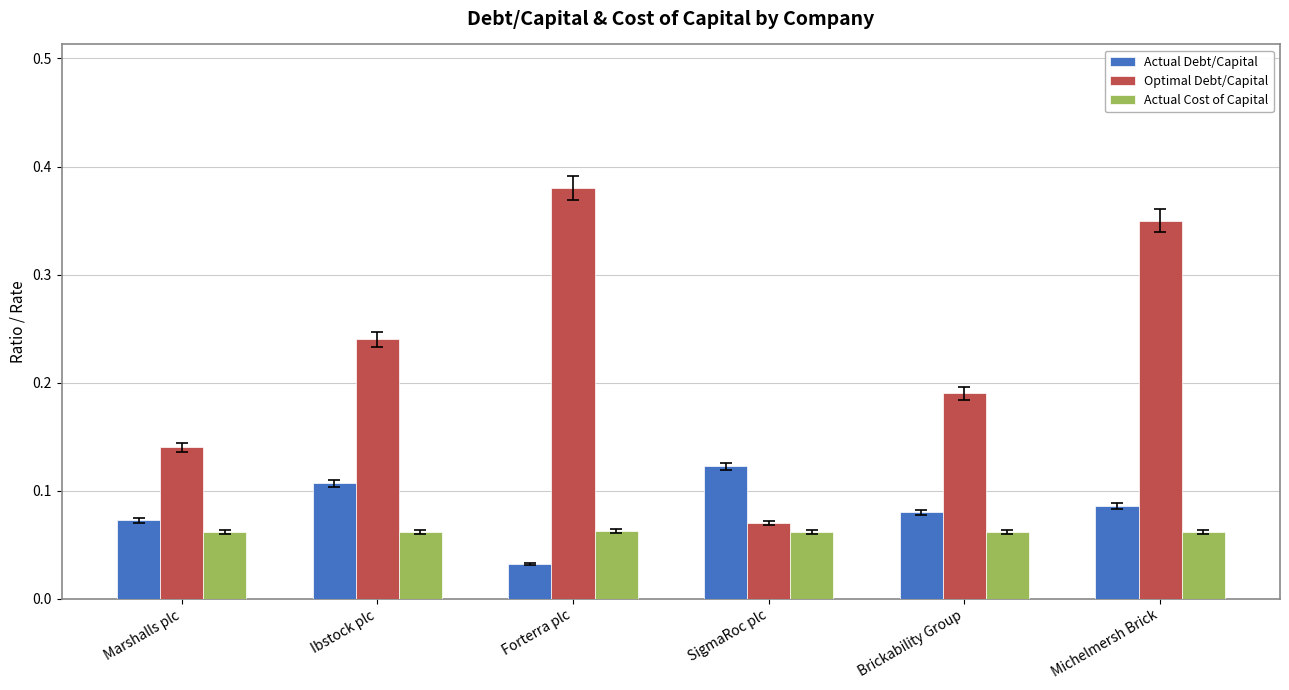

Does the chart contain any negative values?

No